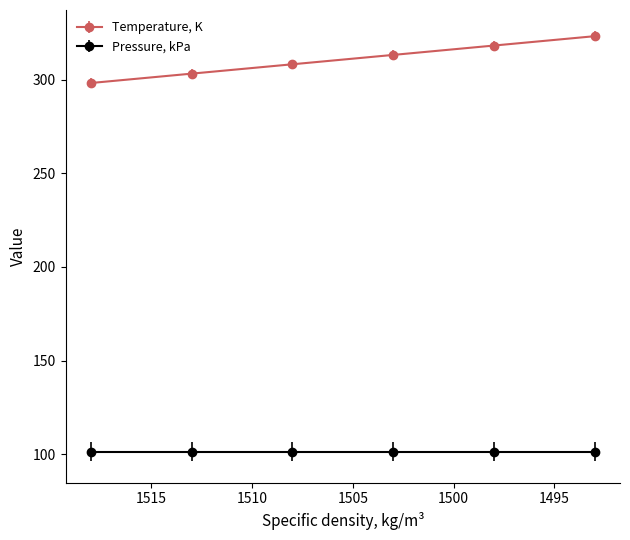

True or false: there are more than 2 points higher than both neighbors.

False